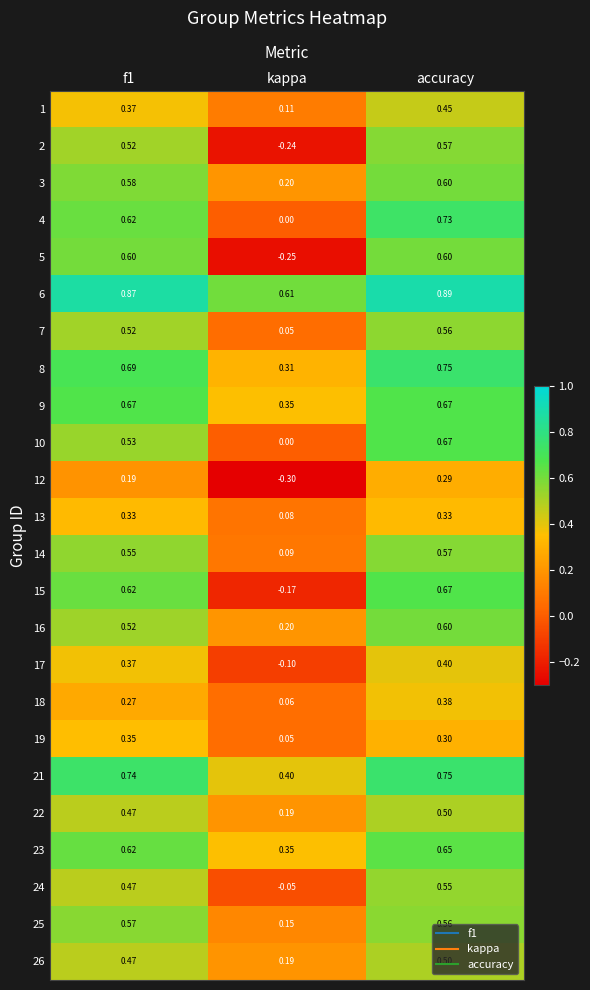

At which label is 3 closest to 0?

kappa